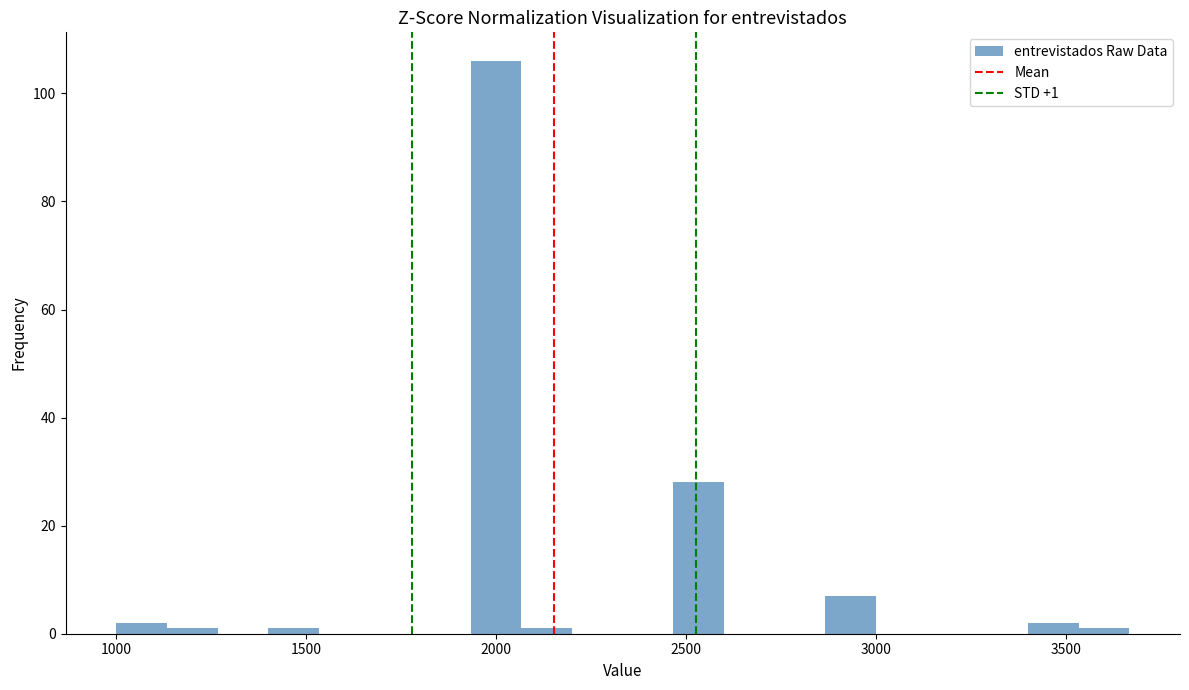

Read against the x-axis, roughly where is the centre of the tallest bar?

2000